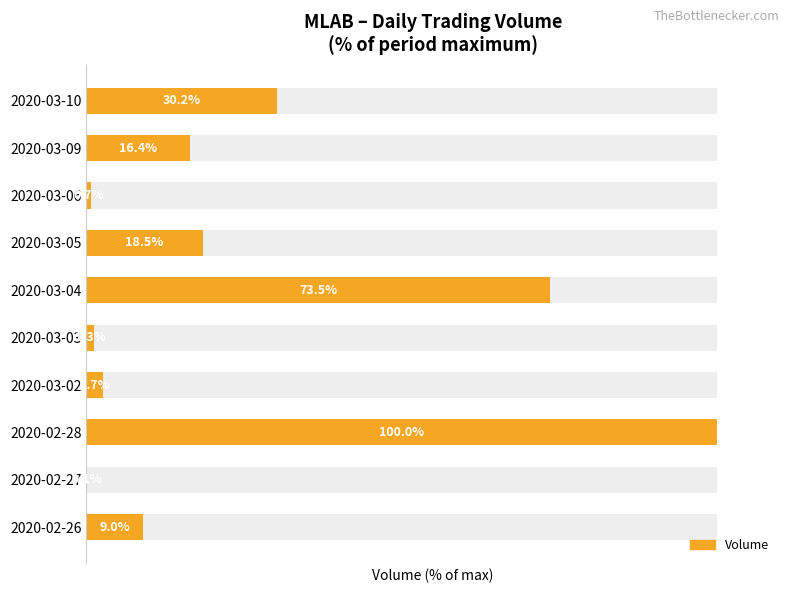

Is it true that the value at 2020-03-09 is 26.2?

False